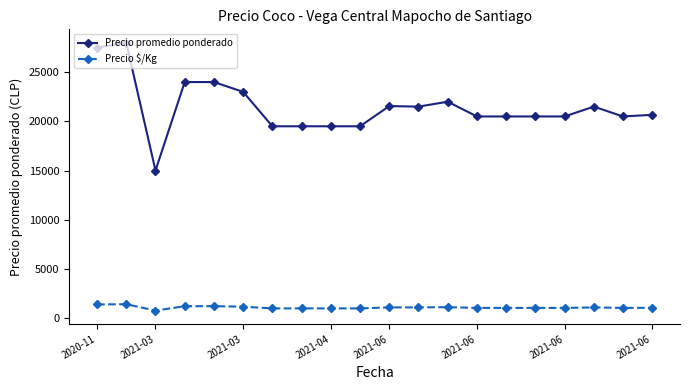

What is the sum of all Precio $/Kg values?

21461